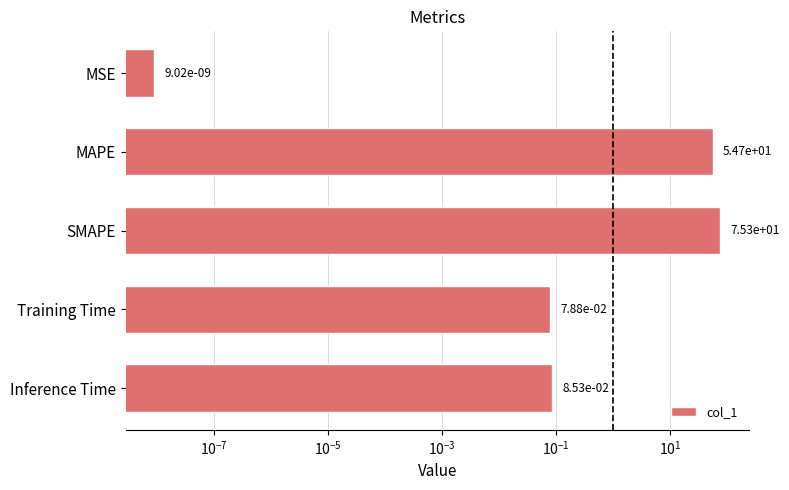

Is it true that the value at SMAPE is 40.5?

False